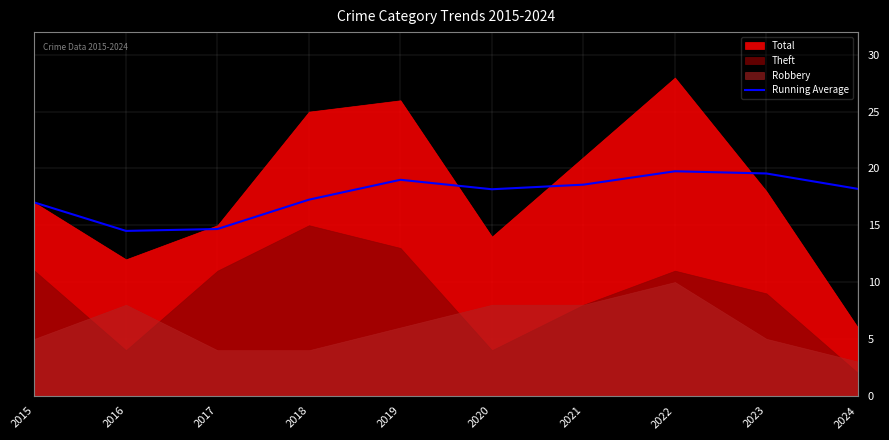

How many points are higher than both their immediate neighbors (excluding endpoints)?

2